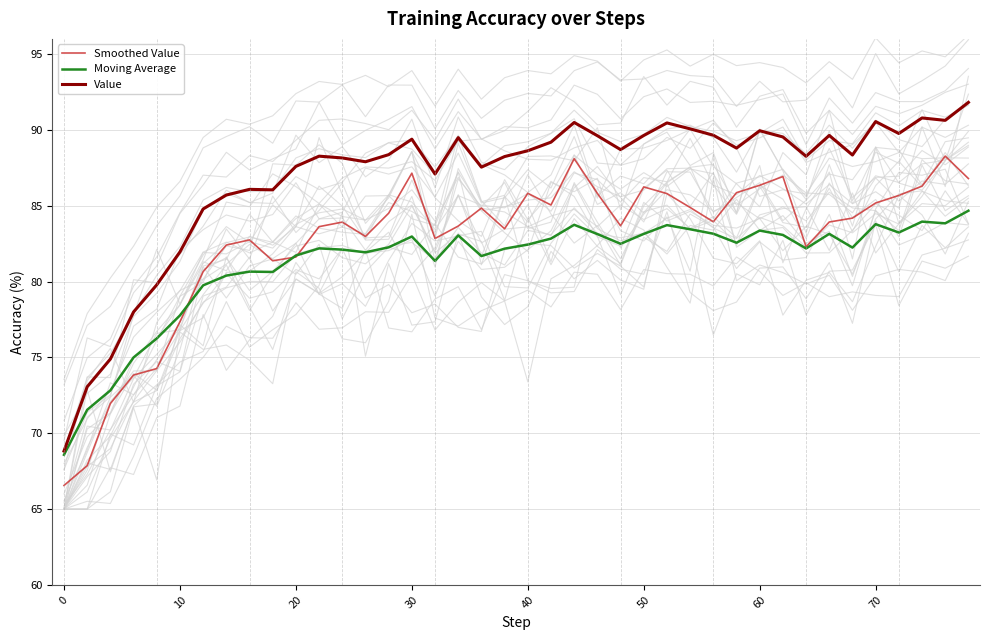

What is the minimum value for Smoothed Value?

66.6